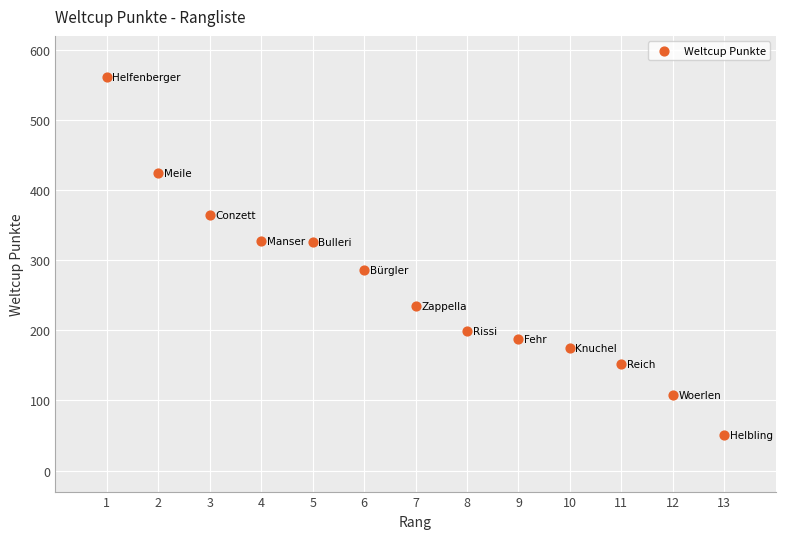

What is the range of X values (max minus min)?

12